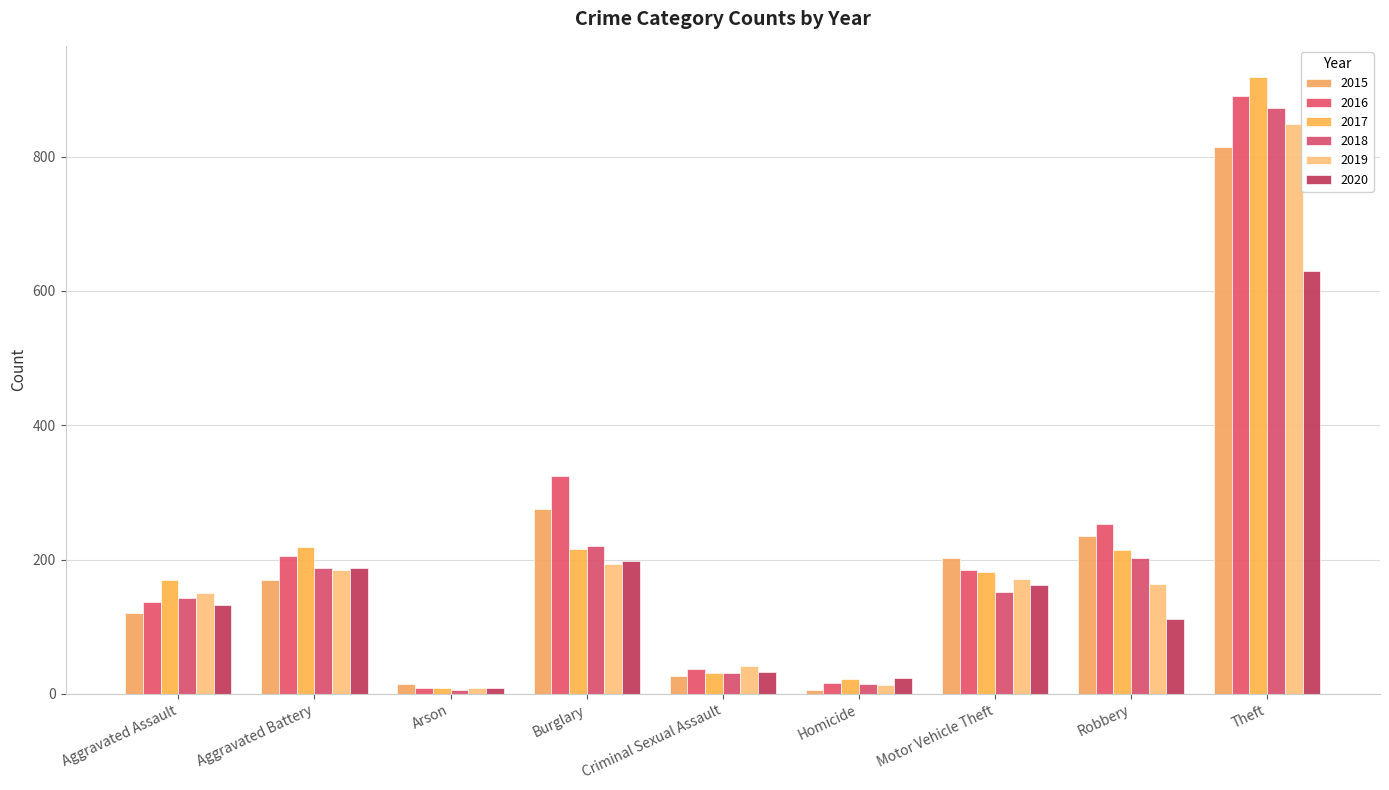

Where is 2020 nearest to the value 319?

Burglary